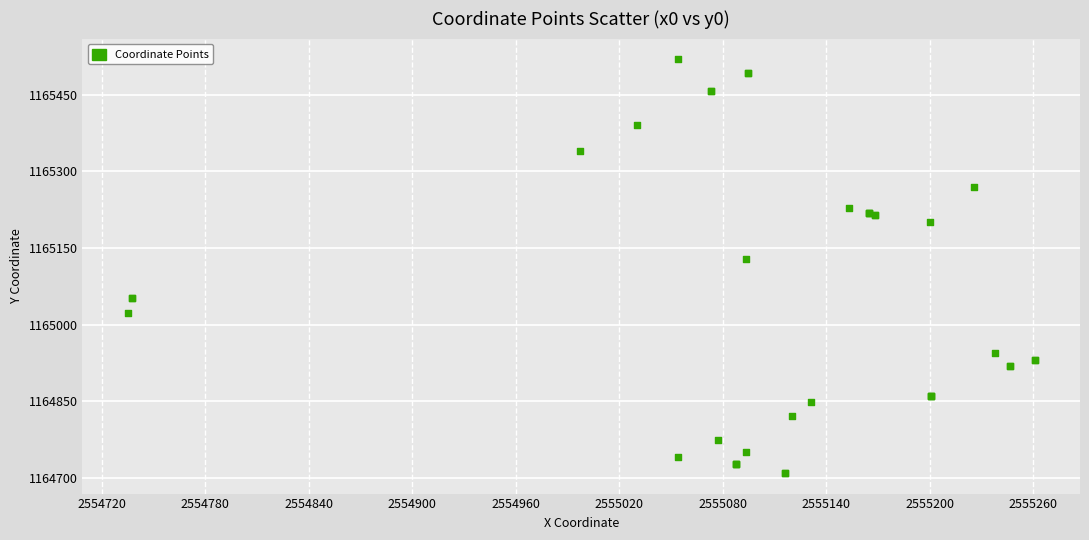

What Y value in the scatter plot is closest to 1165114?

1165127.9